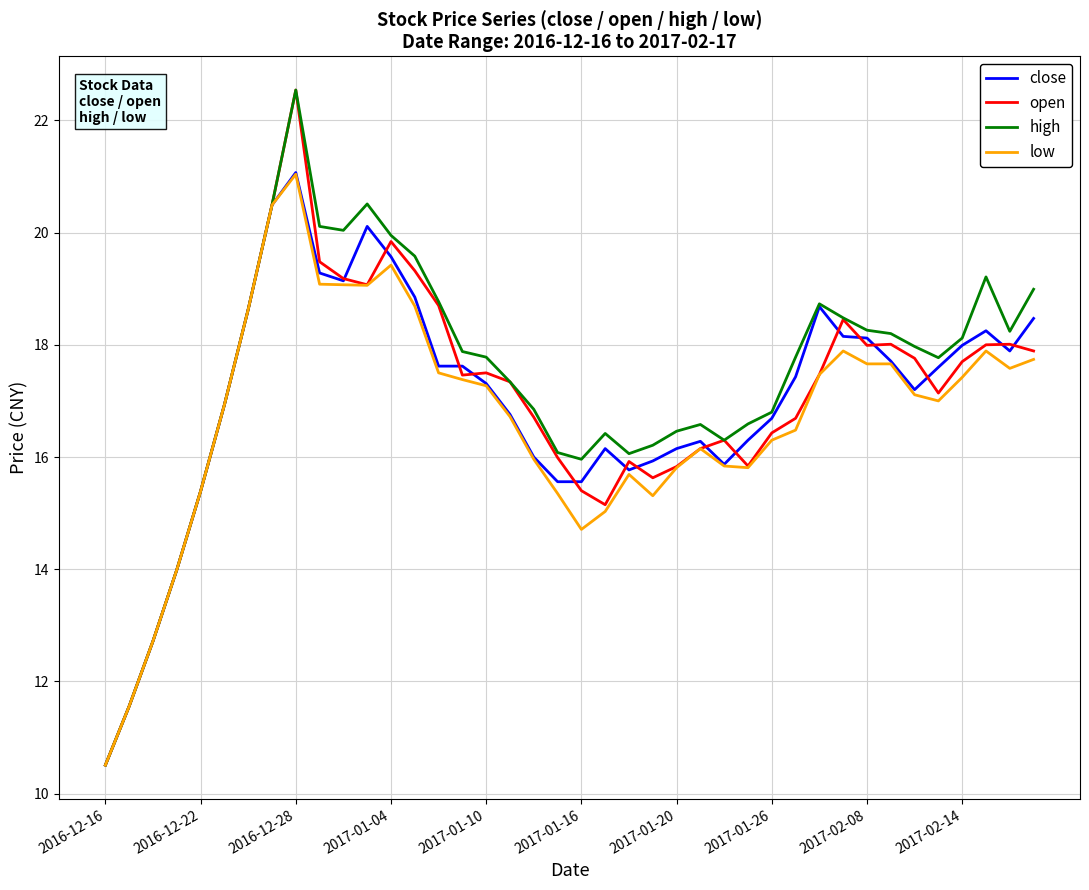

What is the highest value of the close series?

21.1